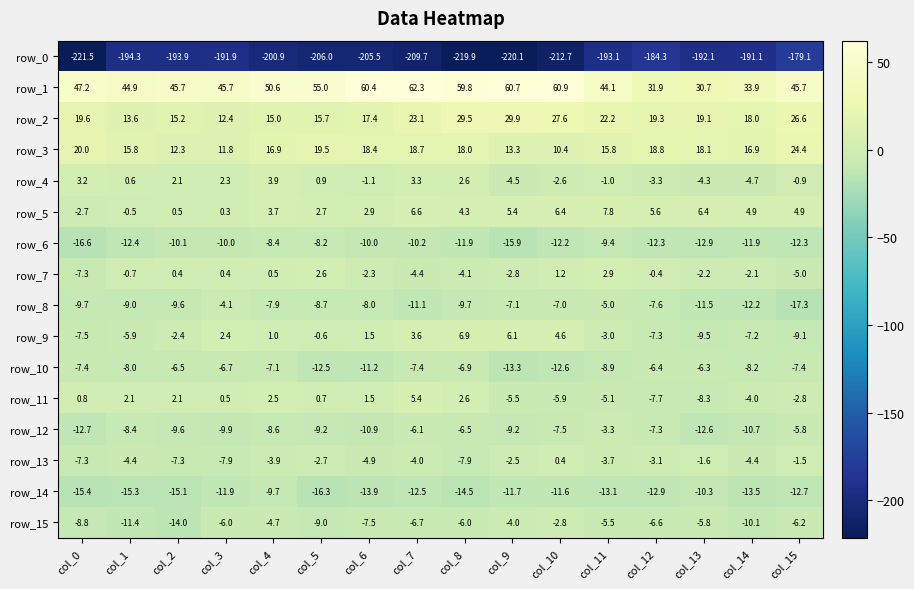

What is the sum of the row_7 values at col_0 and col_6?

-9.6